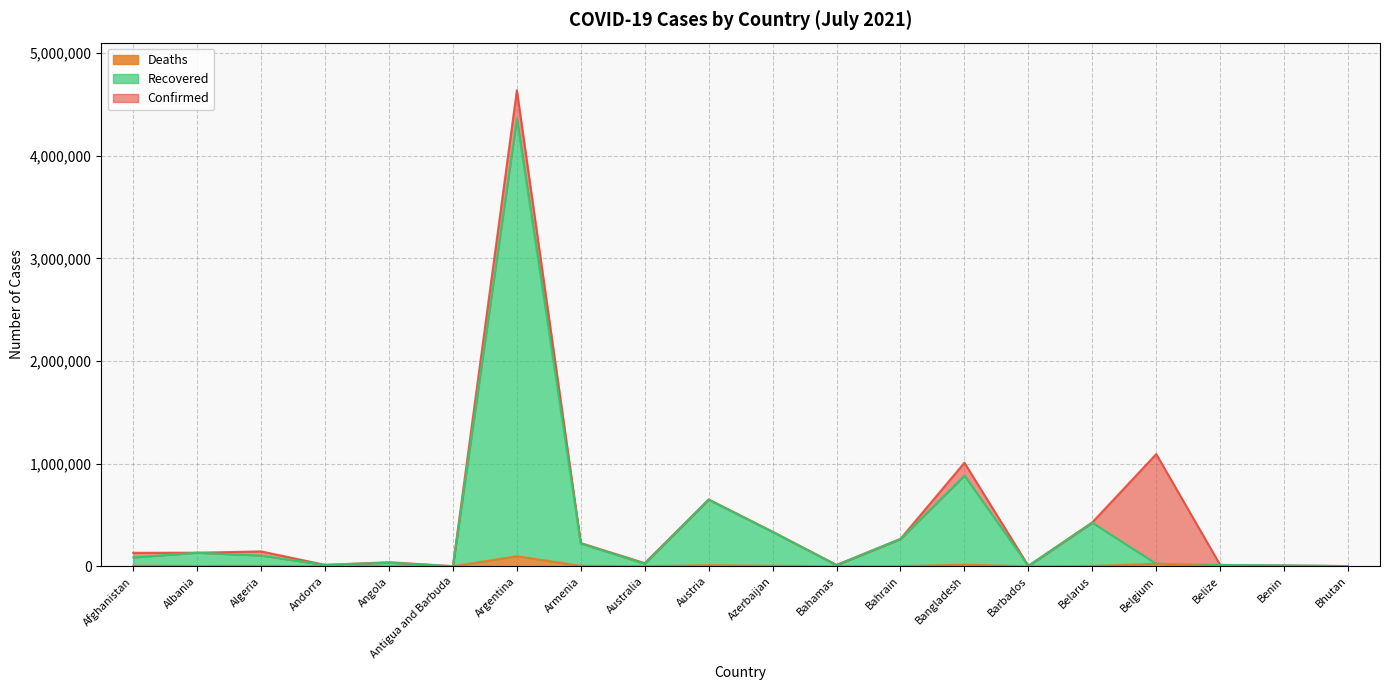

What value does the Recovered series have at Antigua and Barbuda?

1264